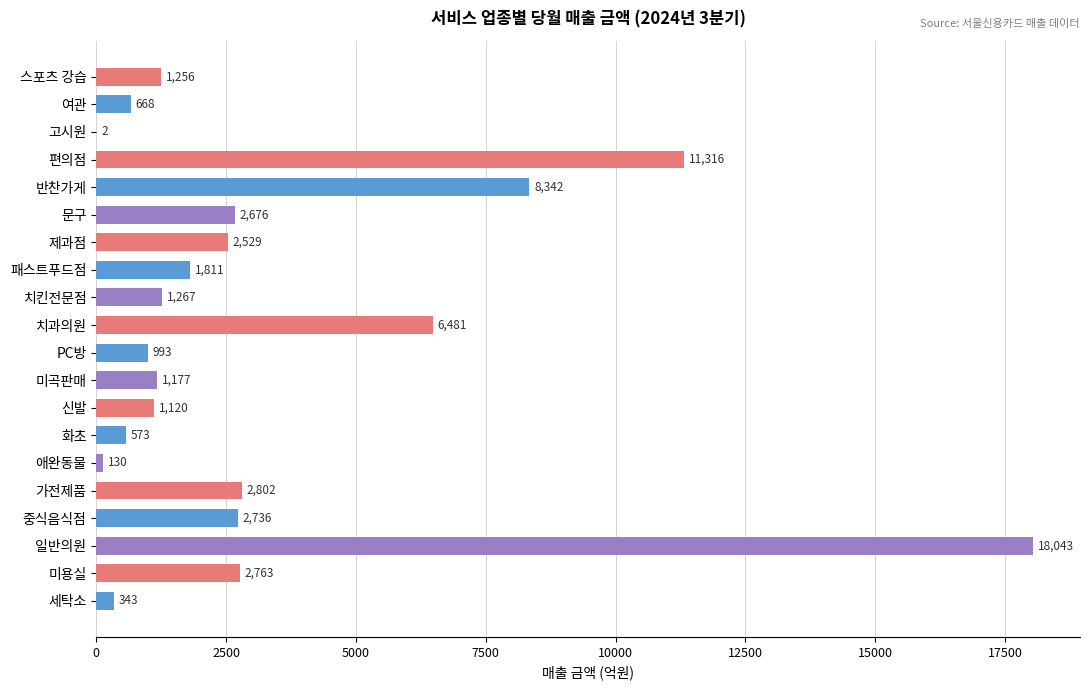

Is it true that the value at 애완동물 is 129.7?

True